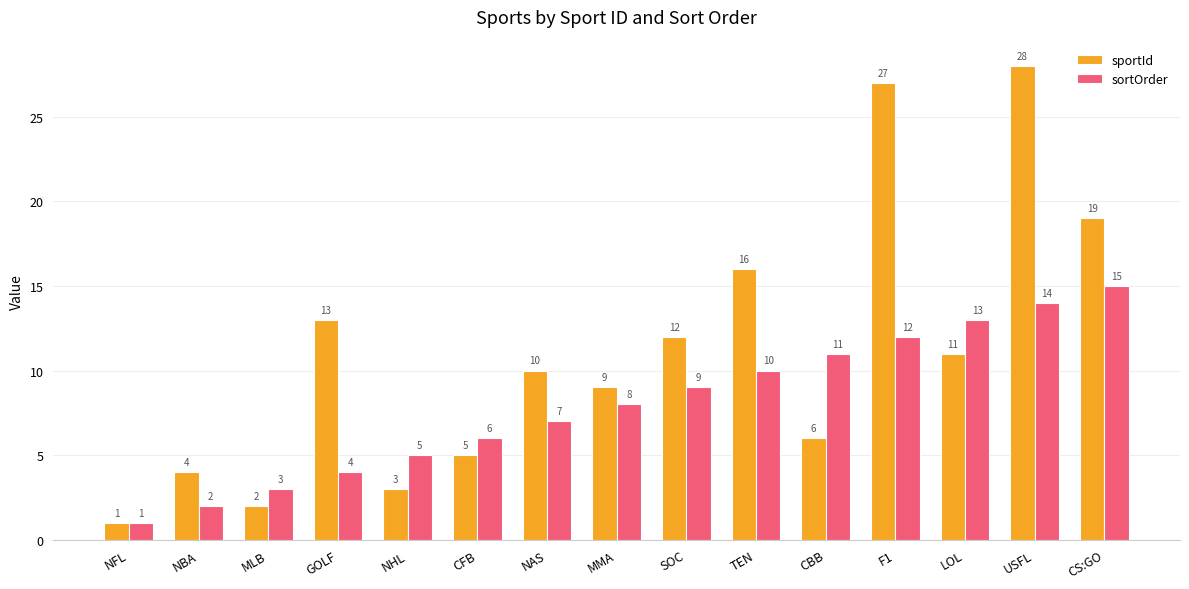

What is the approximate value of sportId at CFB?

5